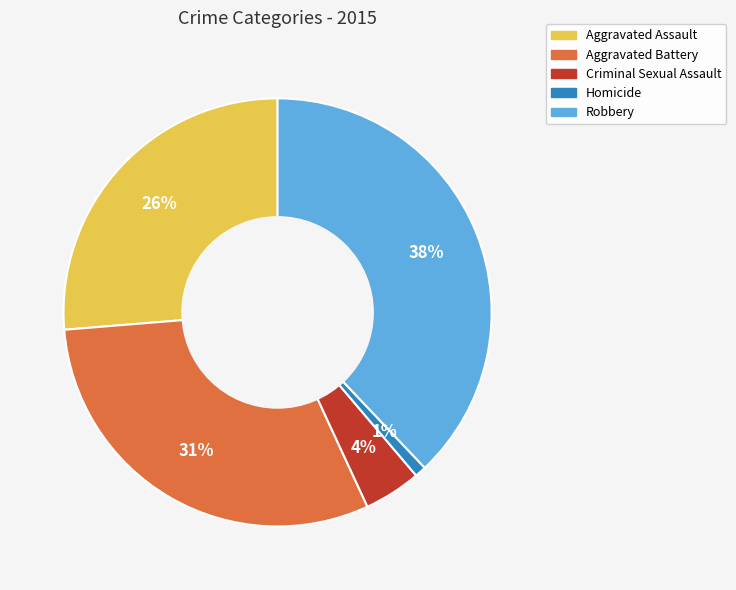

To the nearest percent, what is the difference between the Aggravated Battery and Robbery slice percentages?

7%